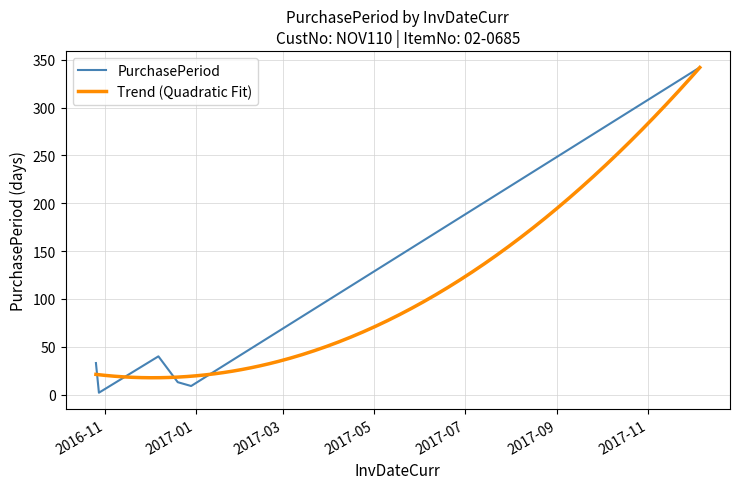

List the labels in order of value, smallest first.

2016-10-28, 2016-12-29, 2016-12-20, 2016-10-26, 2016-12-07, 2017-12-06